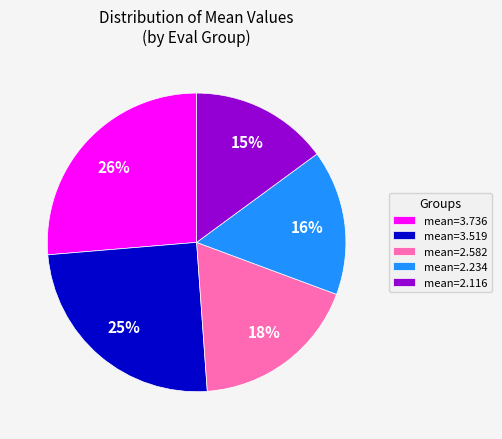

The mean=3.736 slice represents 26% of the pie. True or false?

True